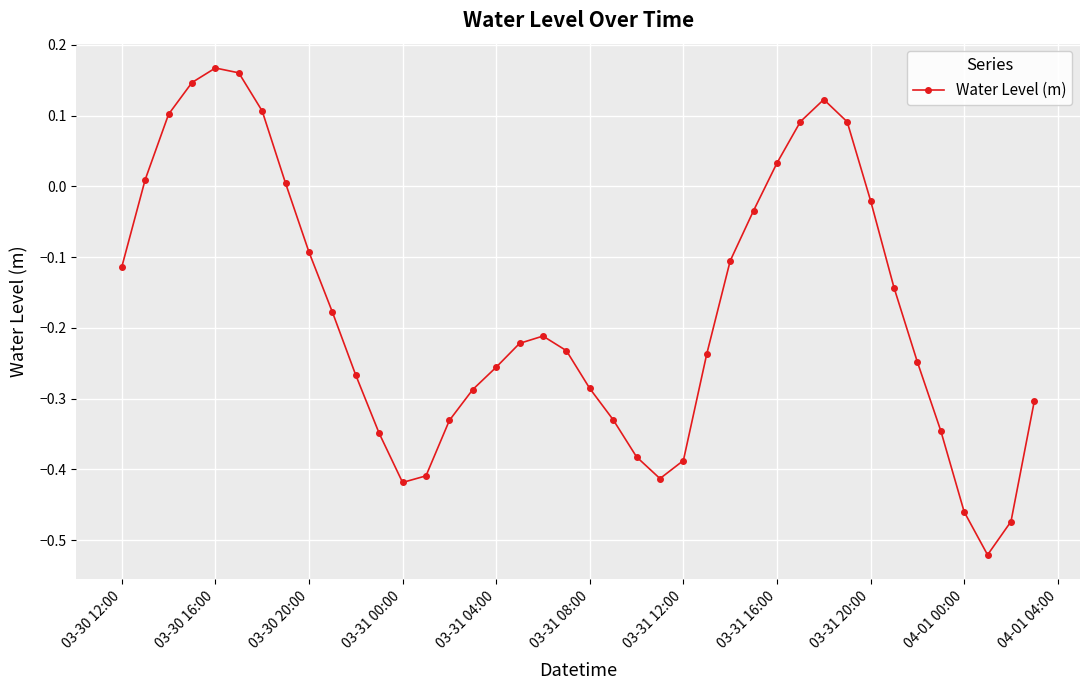

What is the difference between the maximum and minimum values?

0.7